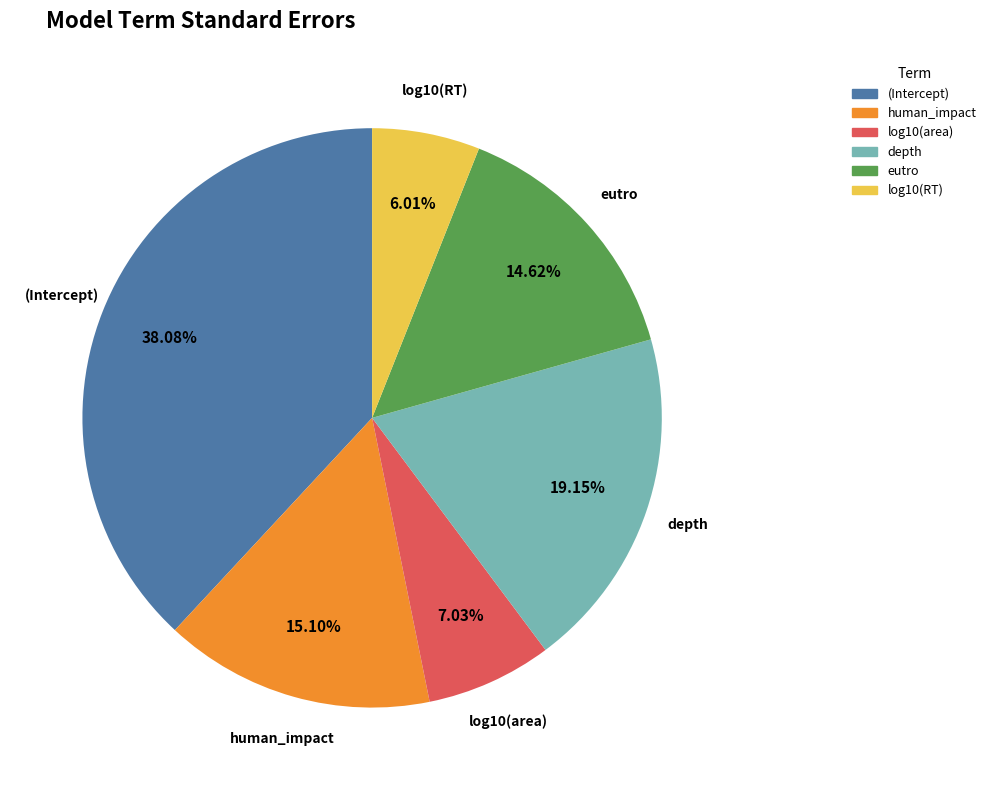

Which category has the biggest portion of the pie?

(Intercept)